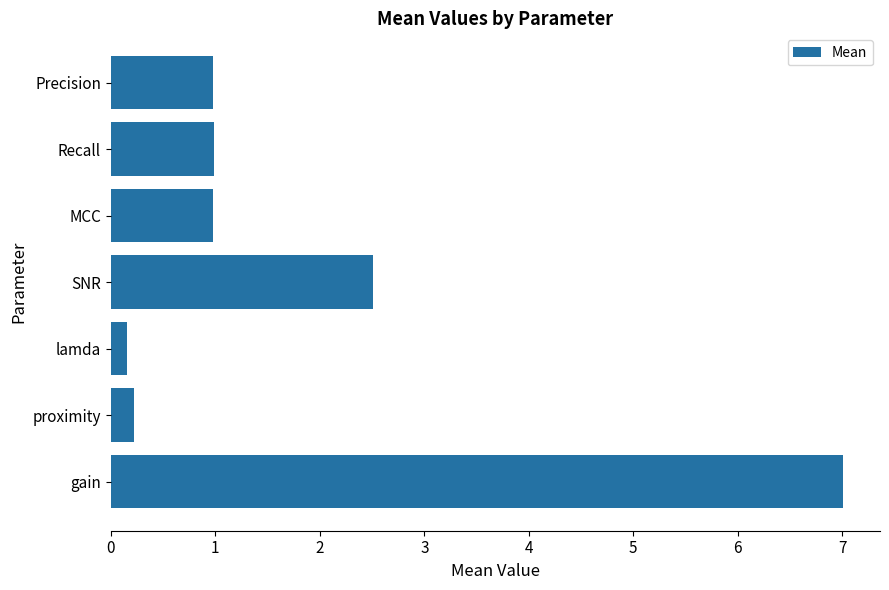

Reading top to bottom, transcribe all the data shown in this chart.

1.0	1.0	1.0	2.5	0.2	0.2	7.0